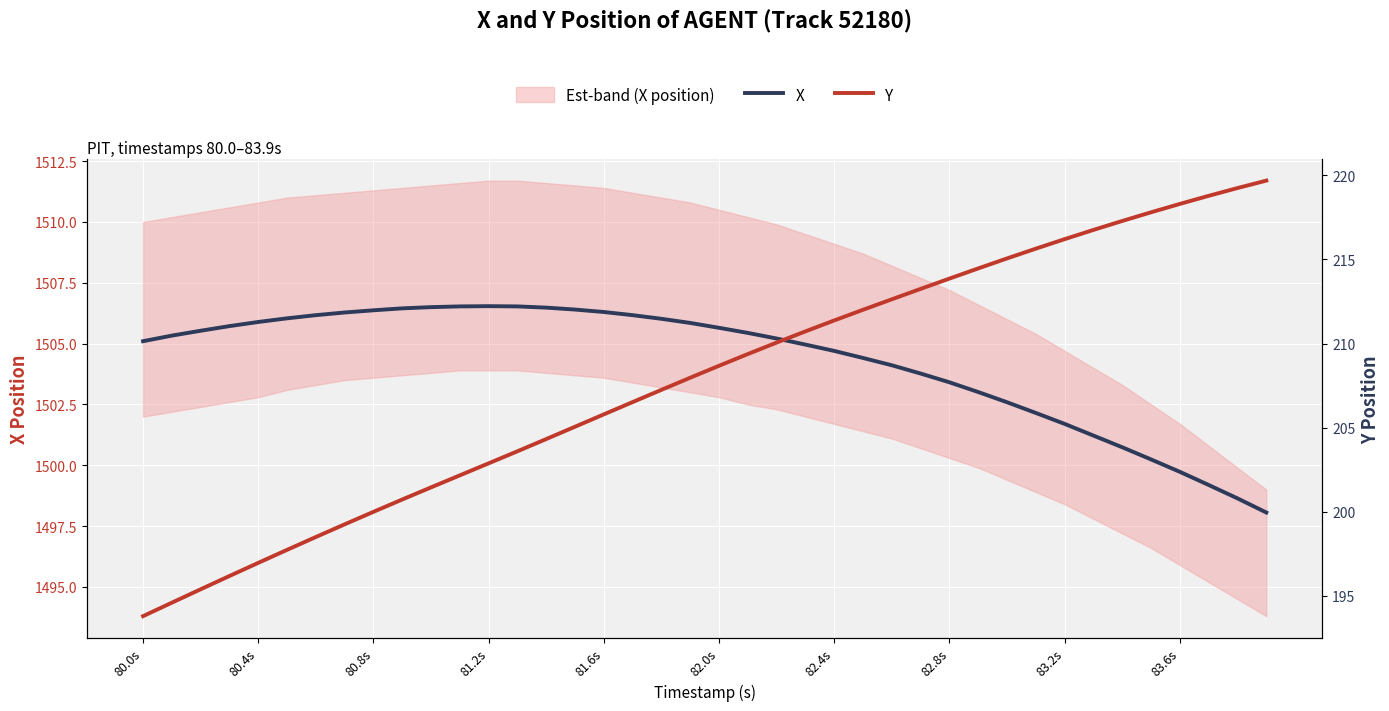

The value of Y at 83.2s is 216.2. True or false?

True